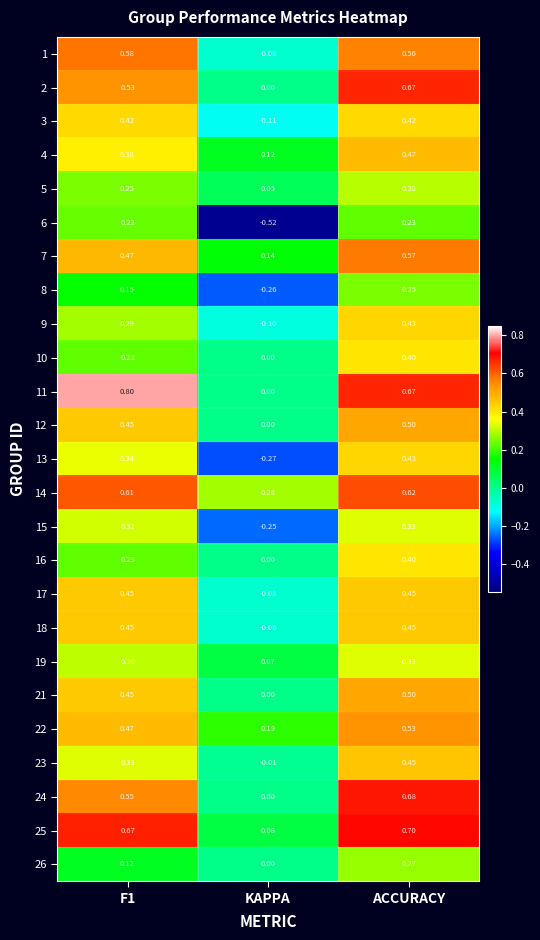

How many values in the 3 series exceed 0?

2